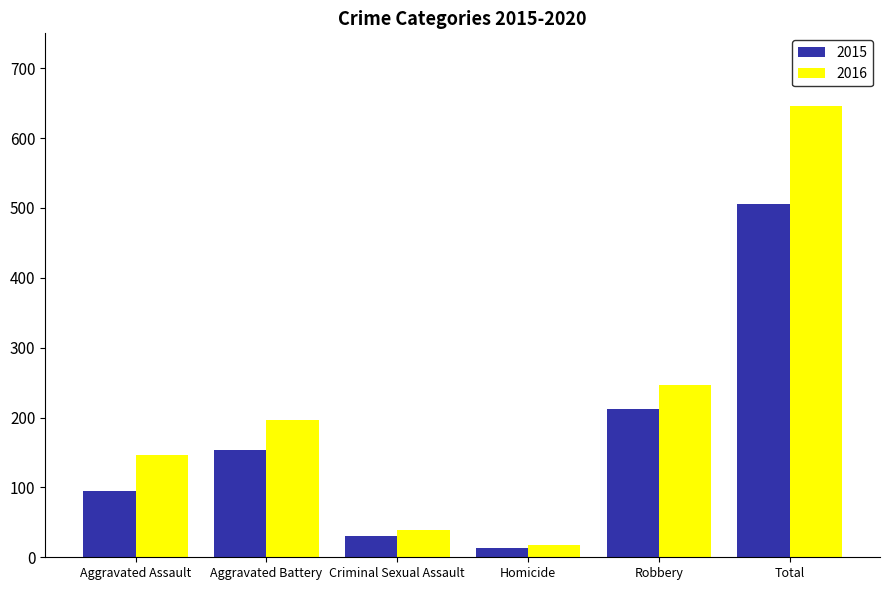

Rank the series by their maximum value, from lowest to highest.

2015, 2016